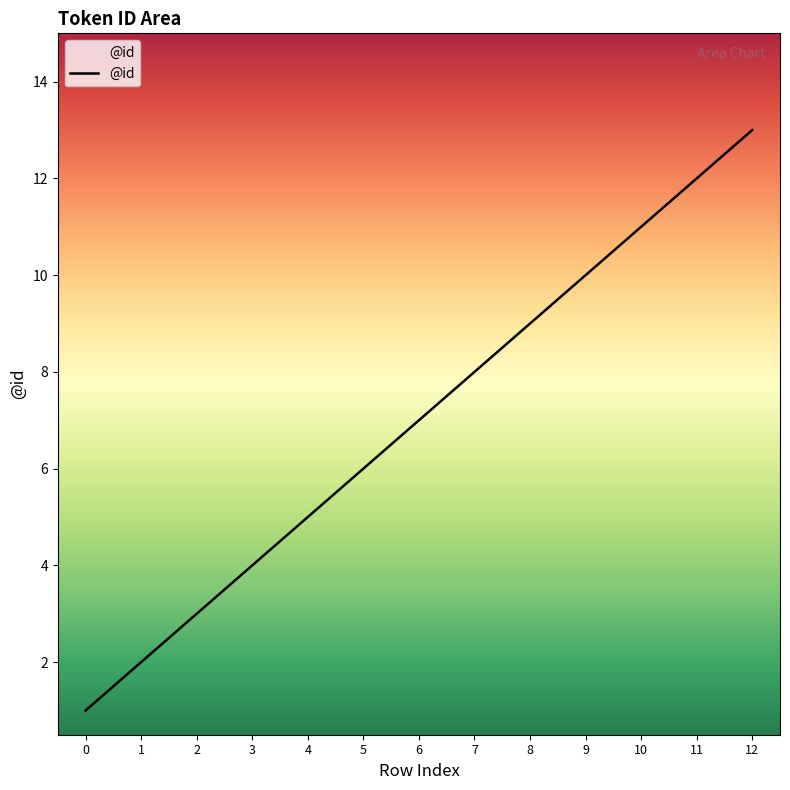

What is the difference between the values at 0 and 3?

3